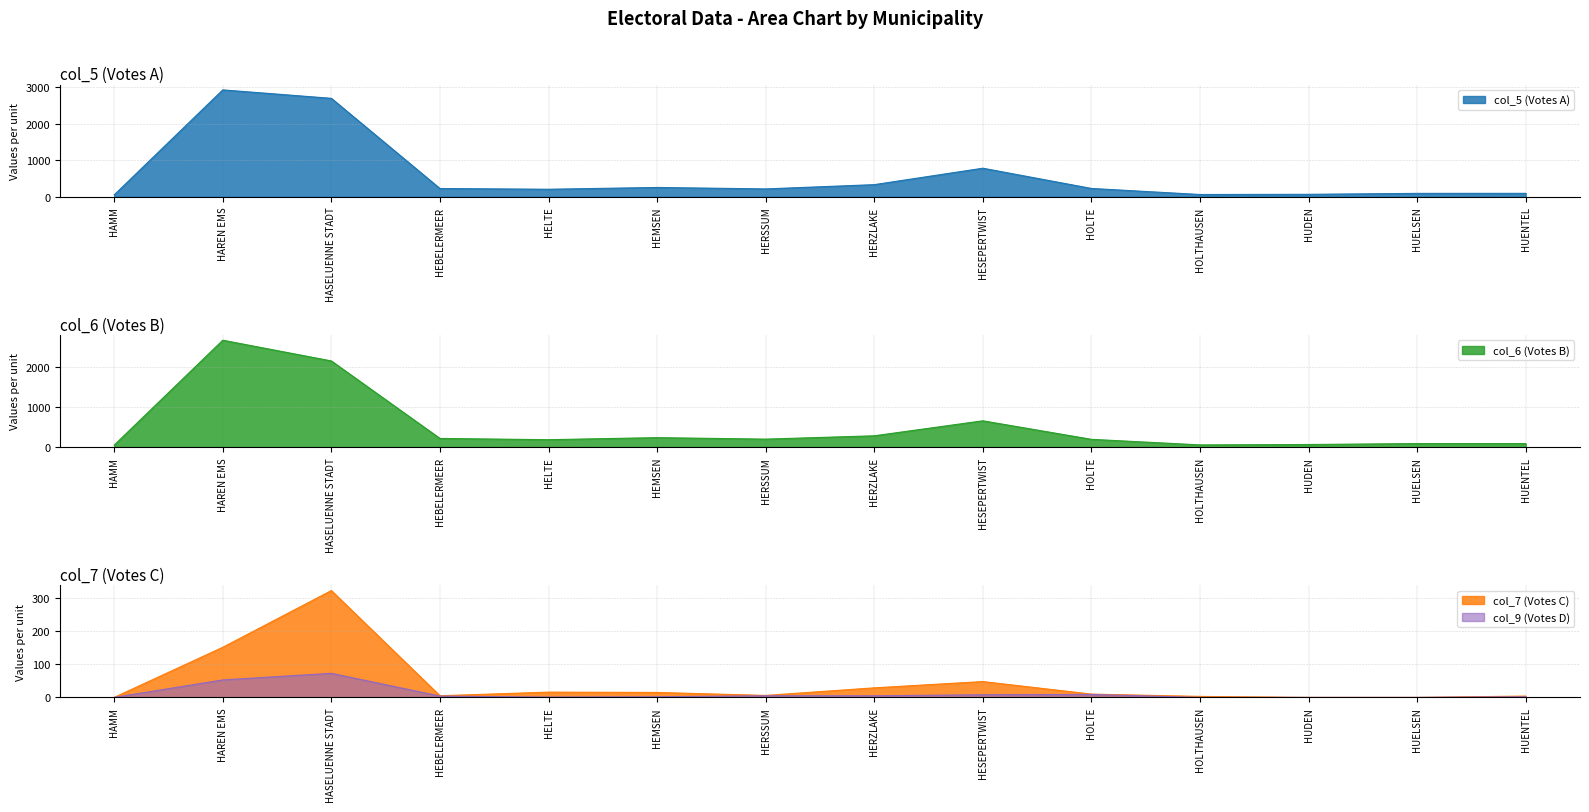

True or false: col_9 (Votes D) and col_6 (Votes B) cross at least once.

False